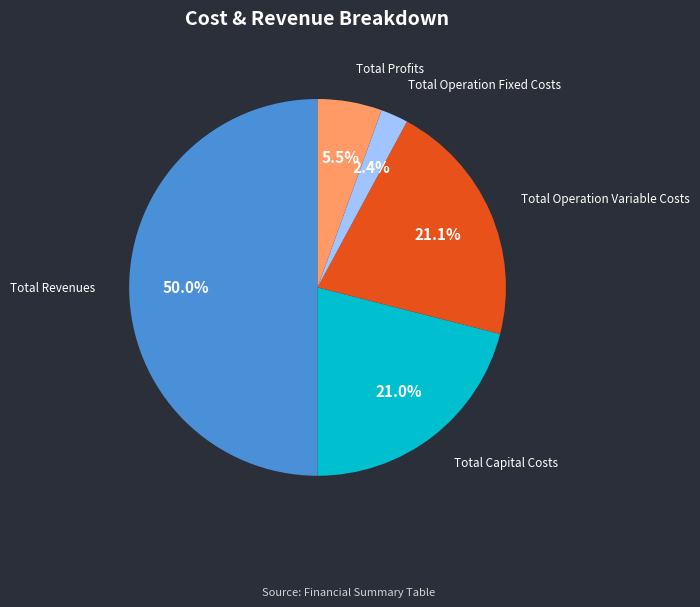

To the nearest percent, what is the combined percentage of Total Operation Fixed Costs and Total Capital Costs?

23%